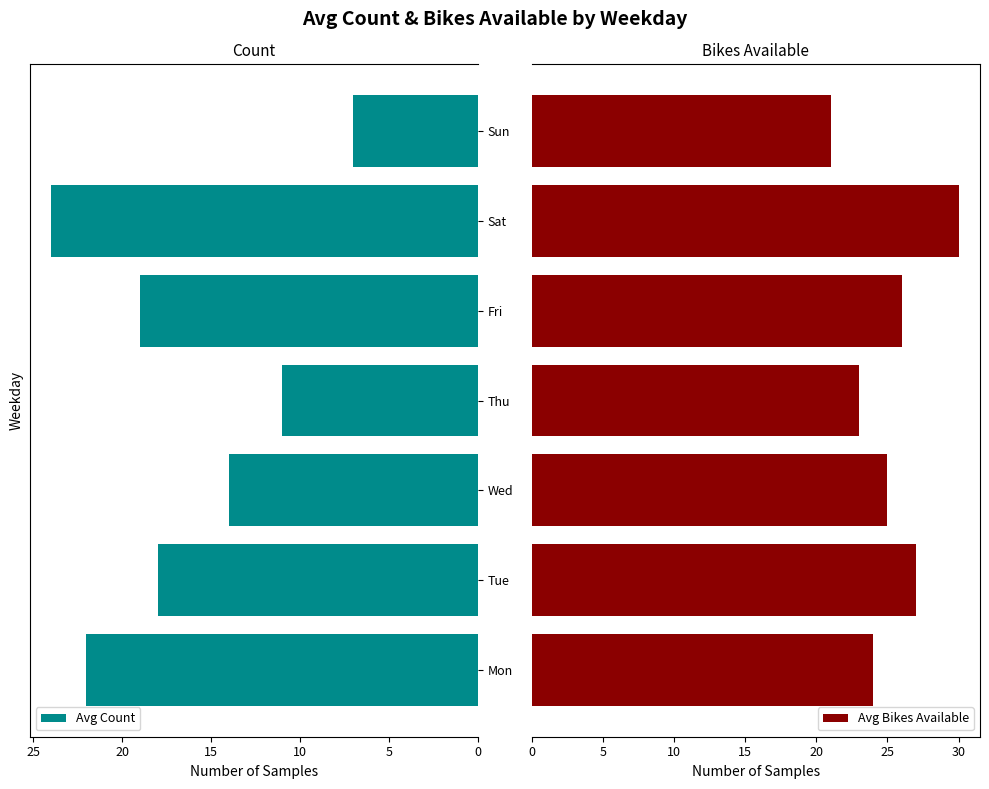

How many groups of bars are there?

7